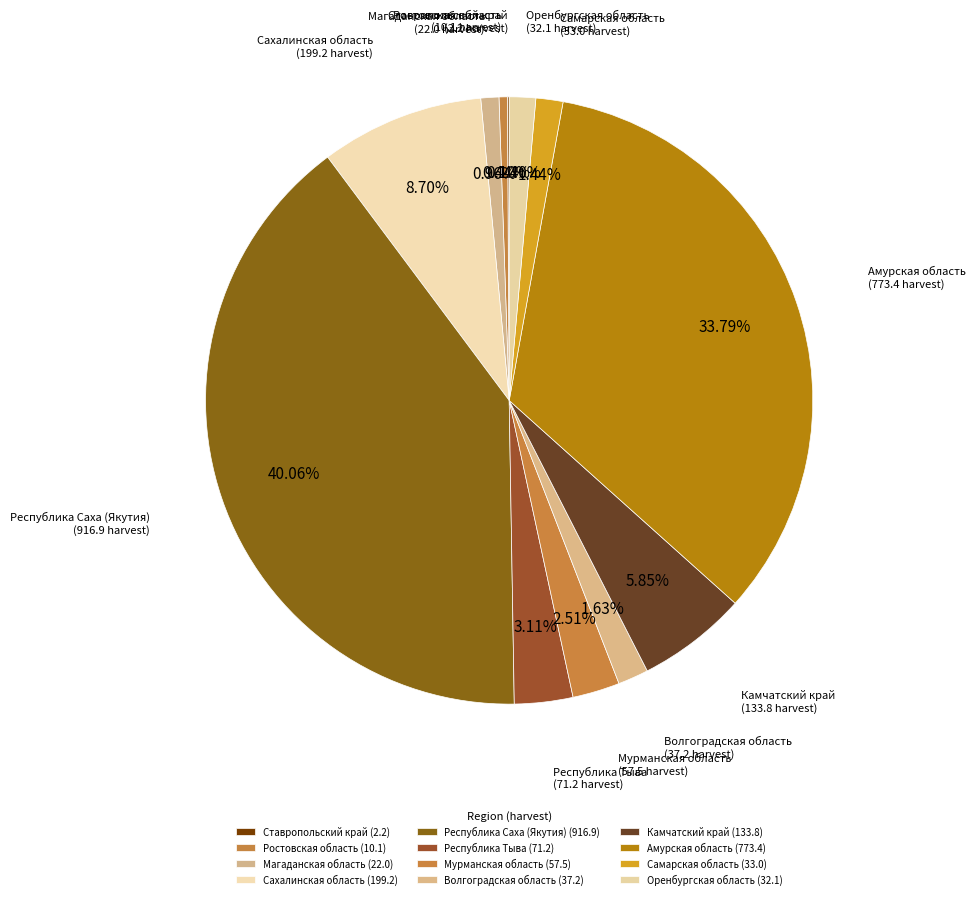

What is the change in value from Ставропольский край to Ростовская область?

+7.9